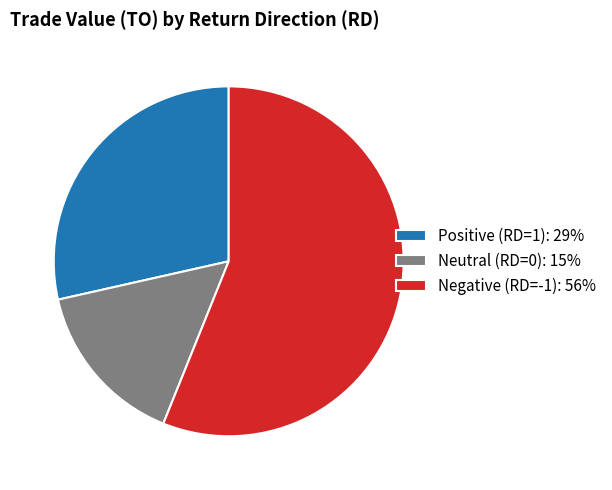

Rank the categories by value from lowest to highest.

Neutral (RD=0): 15%, Positive (RD=1): 29%, Negative (RD=-1): 56%